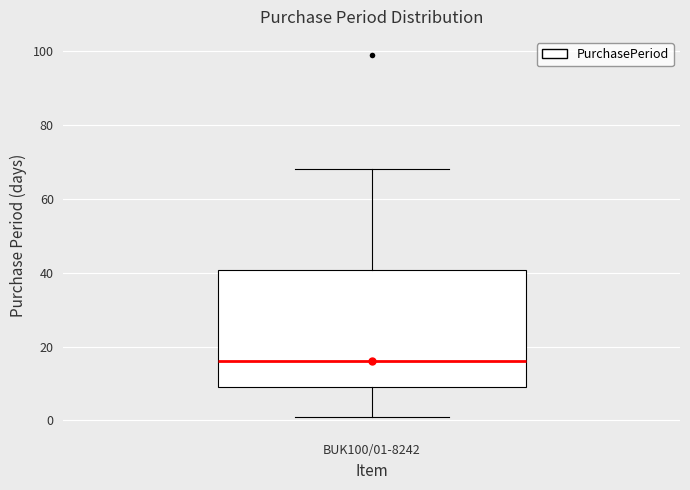

Read this box plot against the y-axis: the position of the median line, the range covered by the box, and the ends of both whiskers. The values are not printed on the chart, so give them approximately, as read against the axis.

median 16, box 10 to 40, whiskers 2 to 68